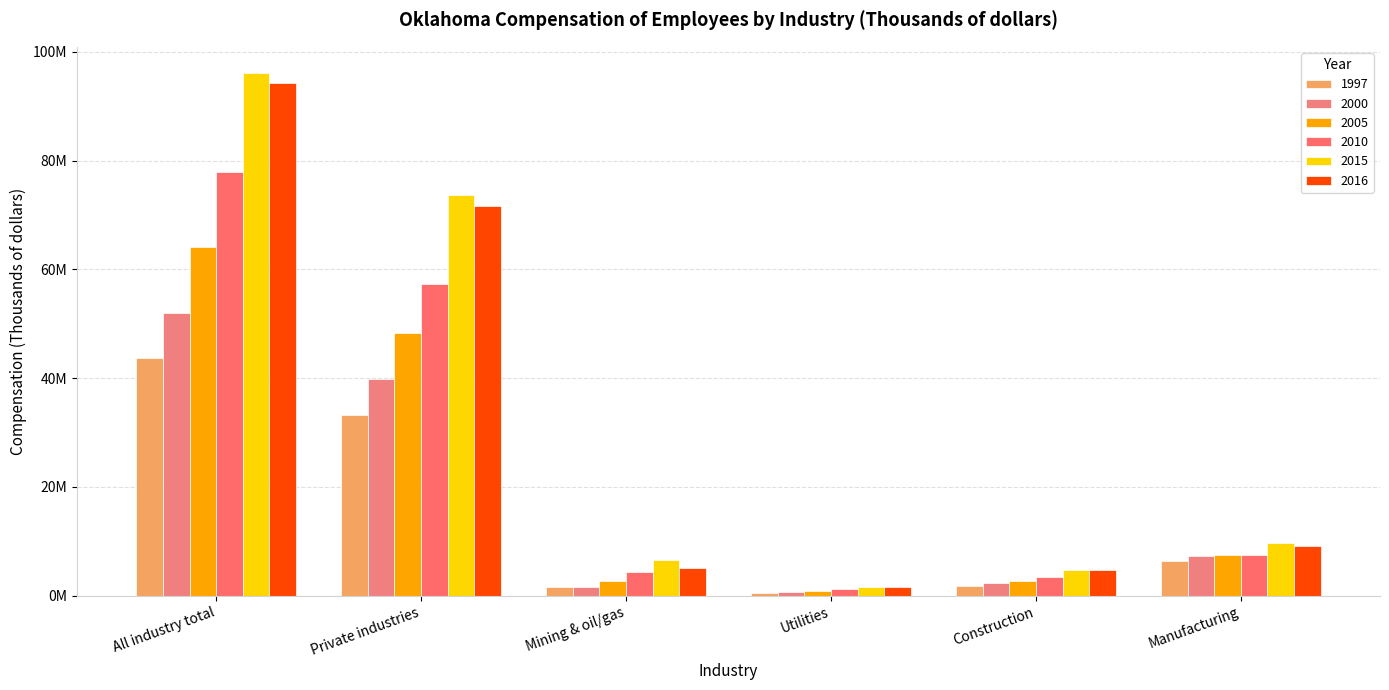

Are the bars grouped side by side (vs. stacked)?

Yes